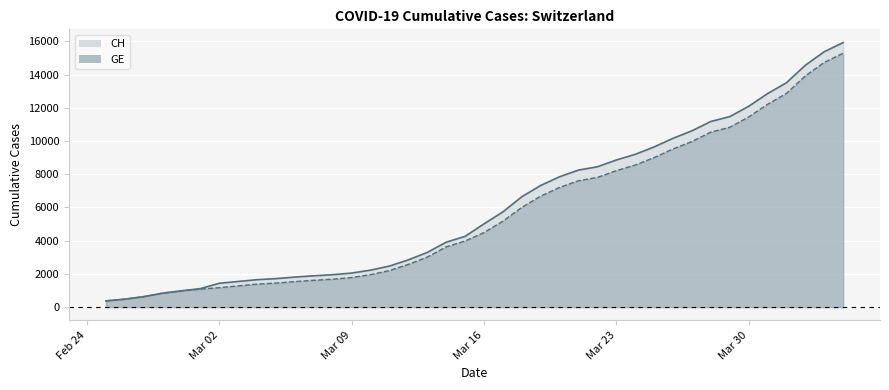

Which label corresponds to the smallest value in the chart?

2020-02-25